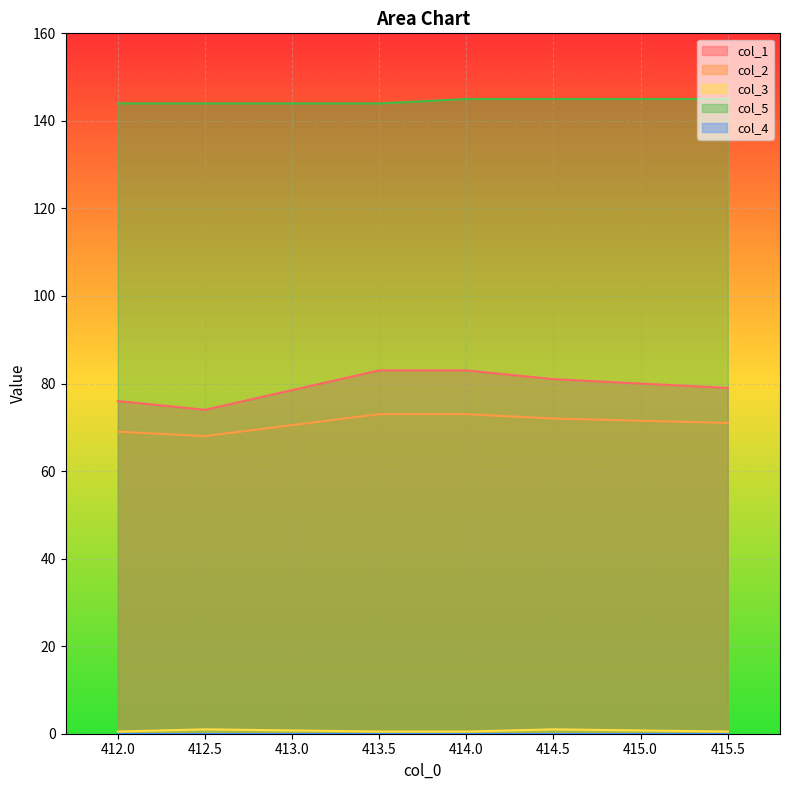

What is the difference between the maximum and minimum values in the col_1 series?

9.0